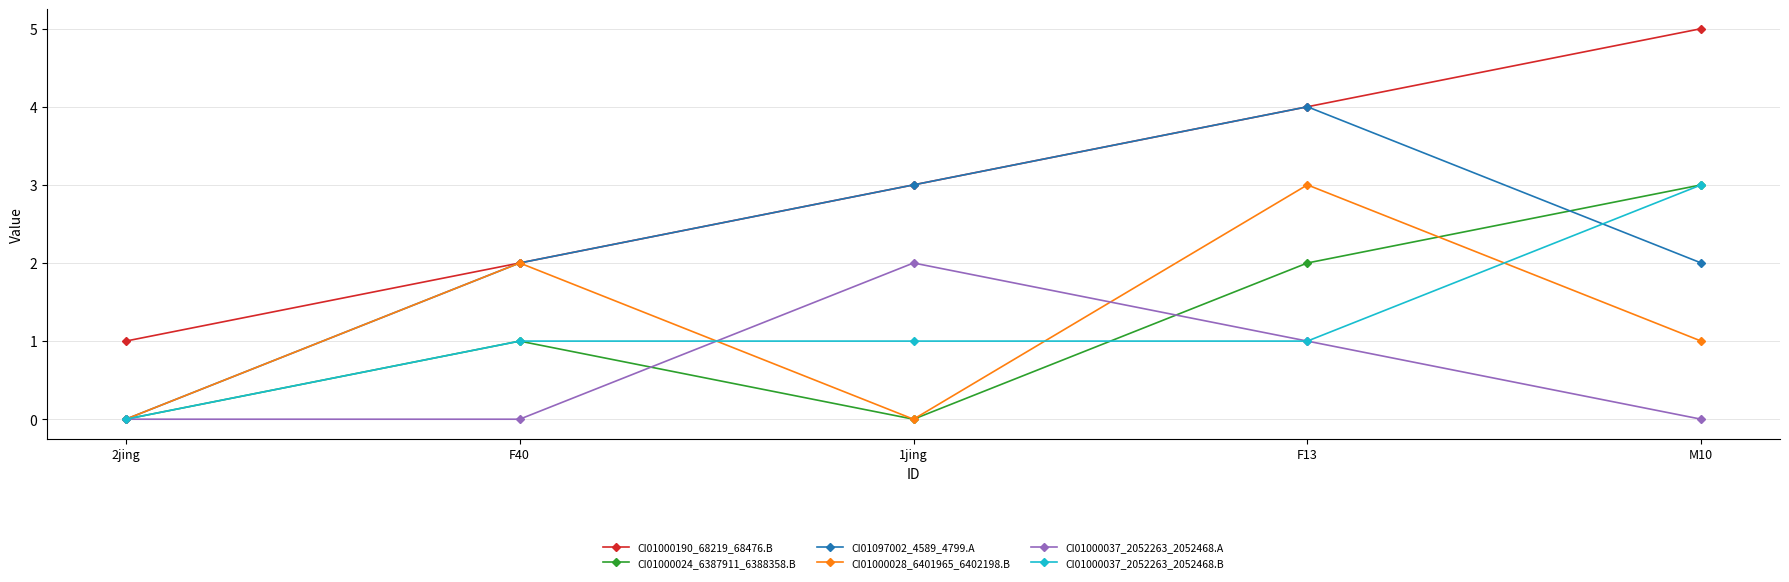

What is the value of the CI01000037_2052263_2052468.B point at the 2nd from the left?

1